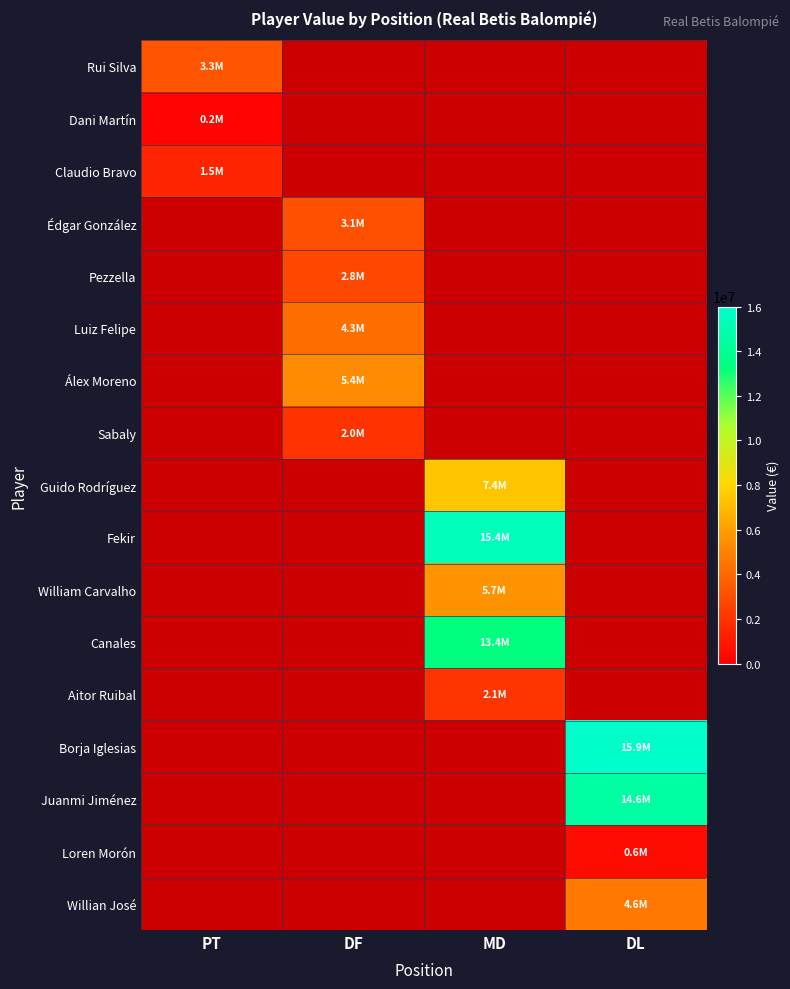

What is the approximate value of Rui Silva at PT?

3280000.0